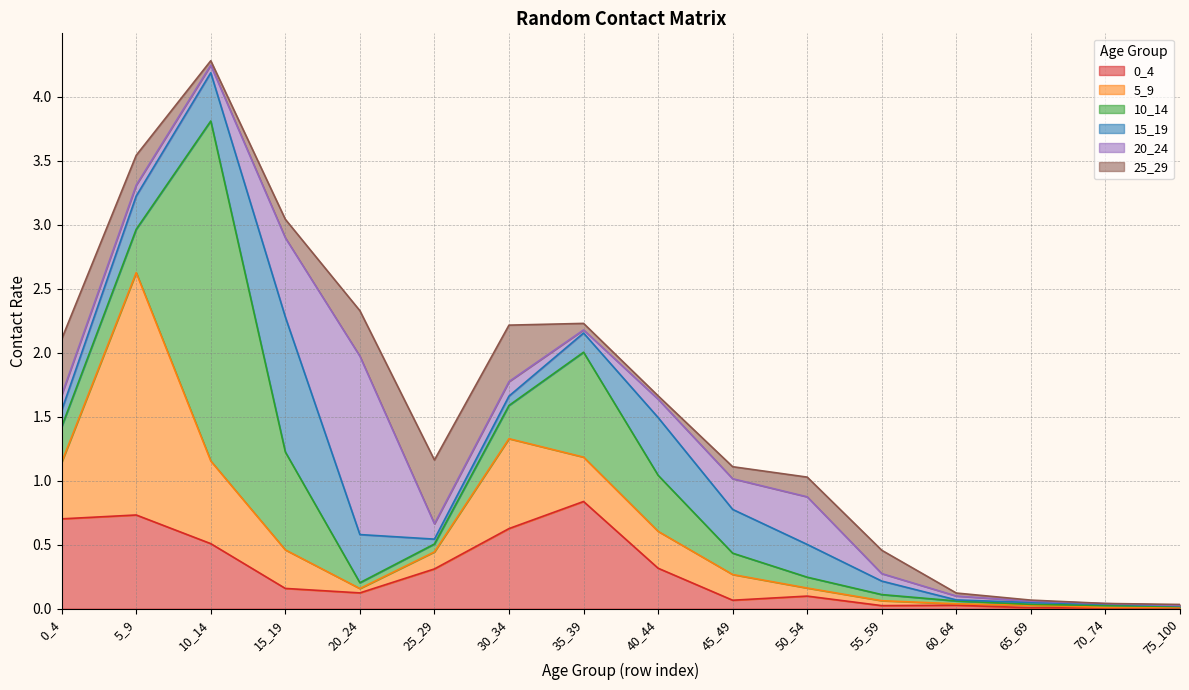

At 65_69, list the series in order from smallest to largest.

0_4, 10_14, 25_29, 20_24, 15_19, 5_9